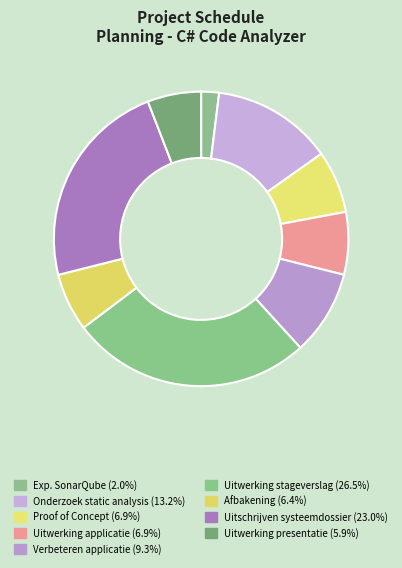

Is it true that Verbeteren applicatie is 9% of the pie?

True